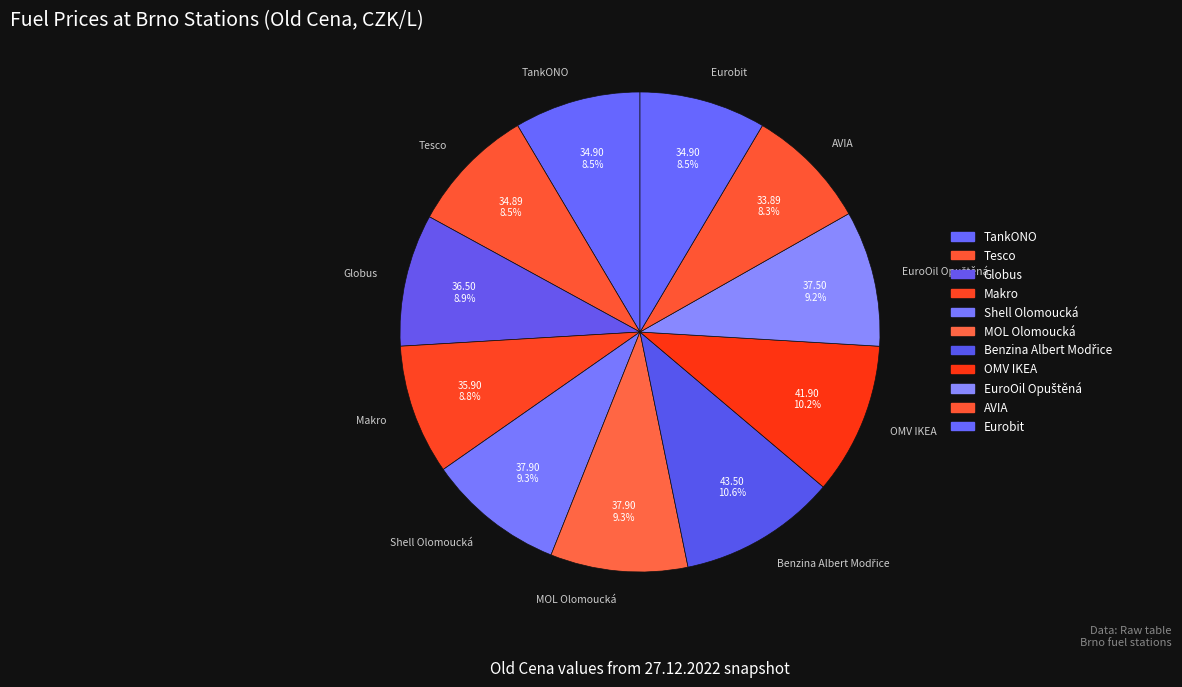

To the nearest percent, what is the average slice percentage?

9%